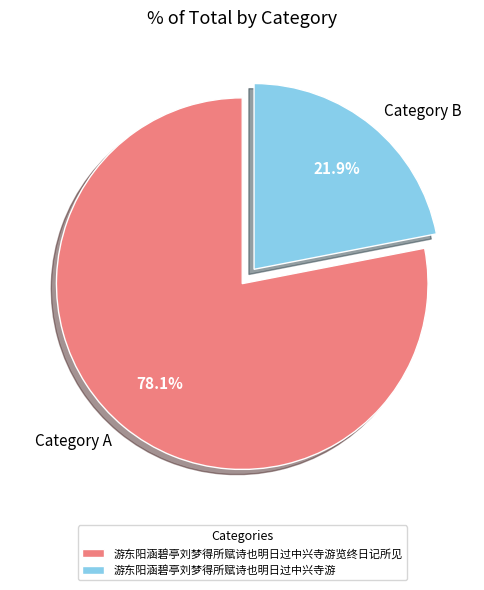

The 游东阳涵碧亭刘梦得所赋诗也明日过中兴寺游览终日记所见 slice represents 78% of the pie. True or false?

True